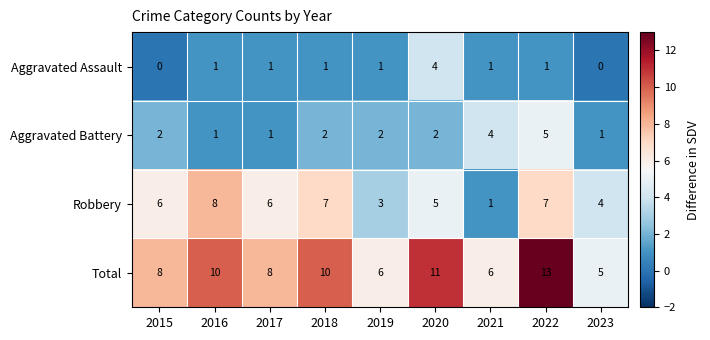

Count the Total values in the range 6 to 10.

6